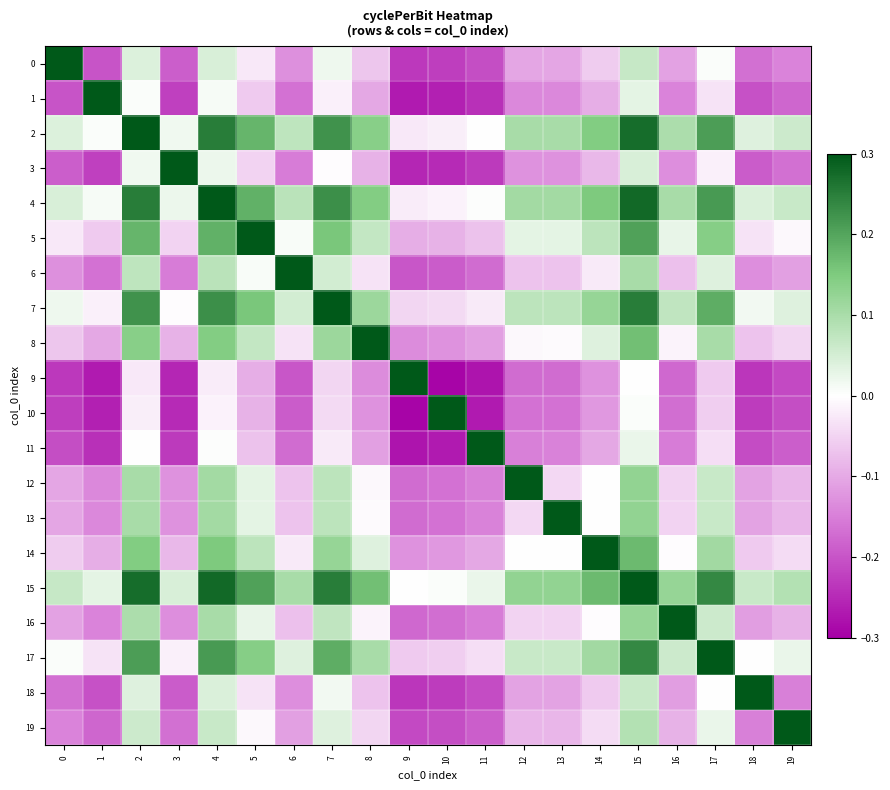

What is the difference between the highest and lowest values at 18?

0.5